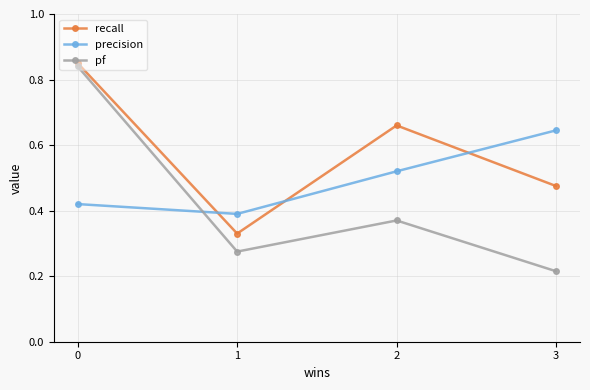

What are all the series names shown in the legend?

recall, precision, pf